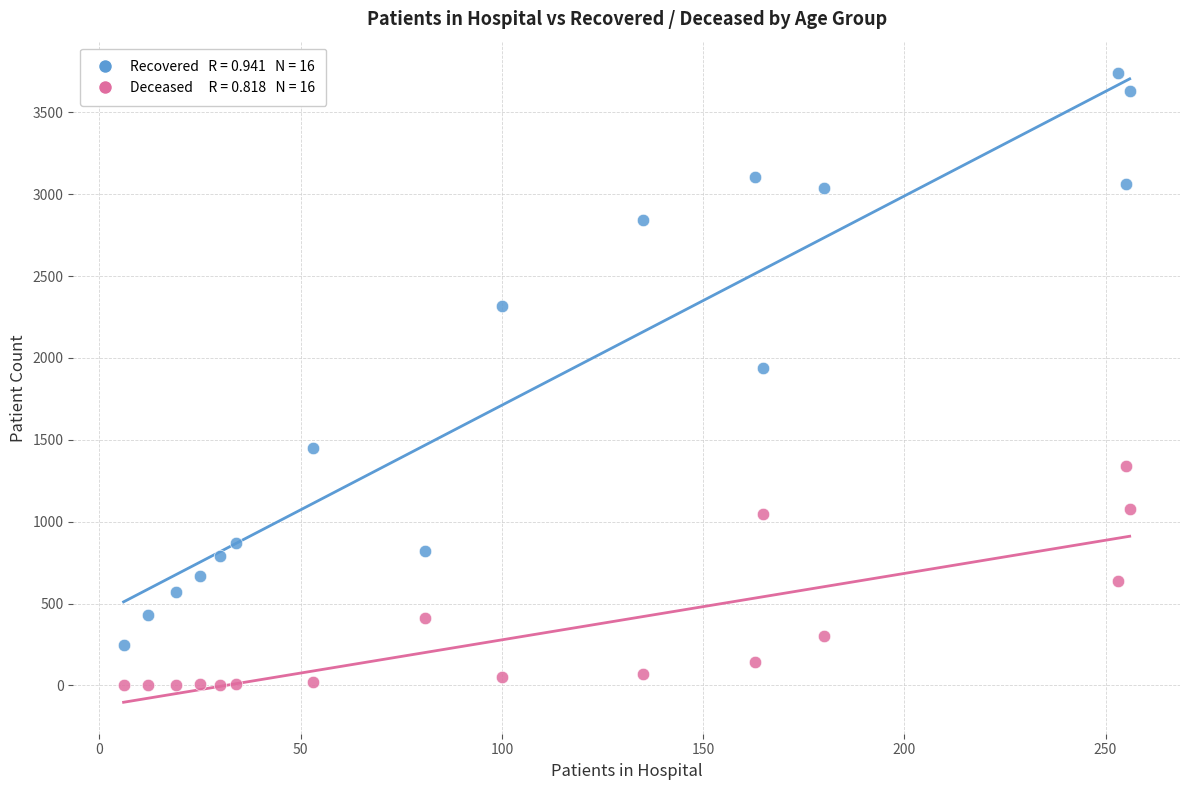

Across all series, what Y value is closest to 1869?

1941